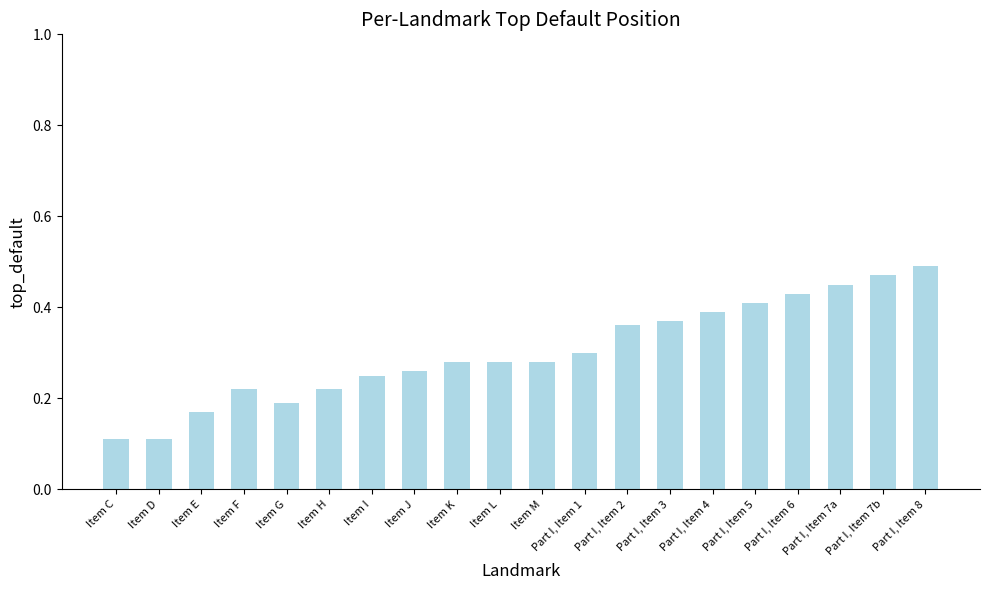

What is the sum of all values?

6.0